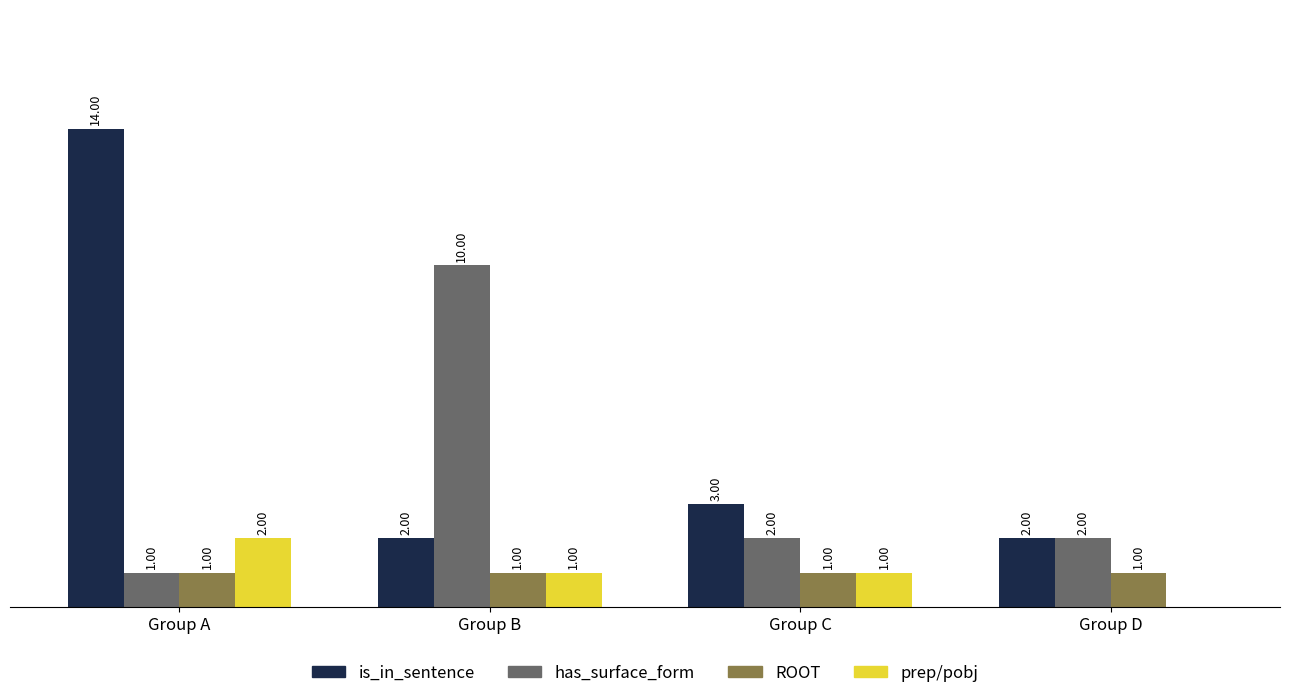

What are all the series names shown in the legend?

is_in_sentence, has_surface_form, ROOT, prep/pobj